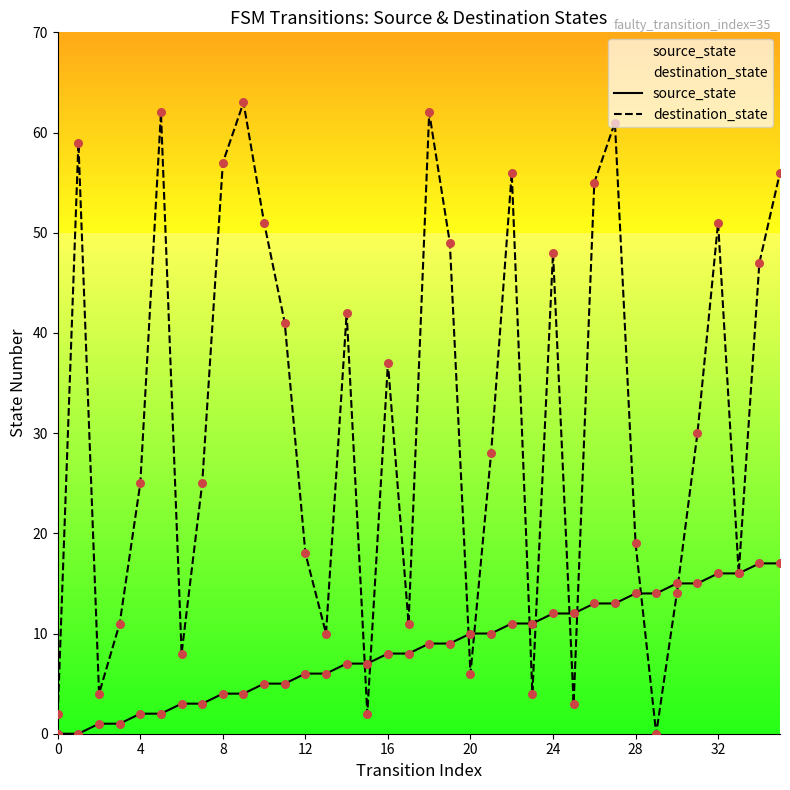

Which series contains the lowest Y value?

source_state